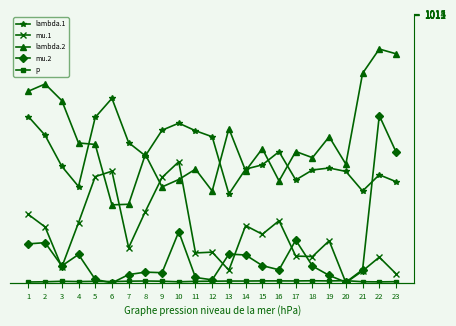

Between which two adjacent categories do mu.1 and mu.2 first intersect?

2 and 3